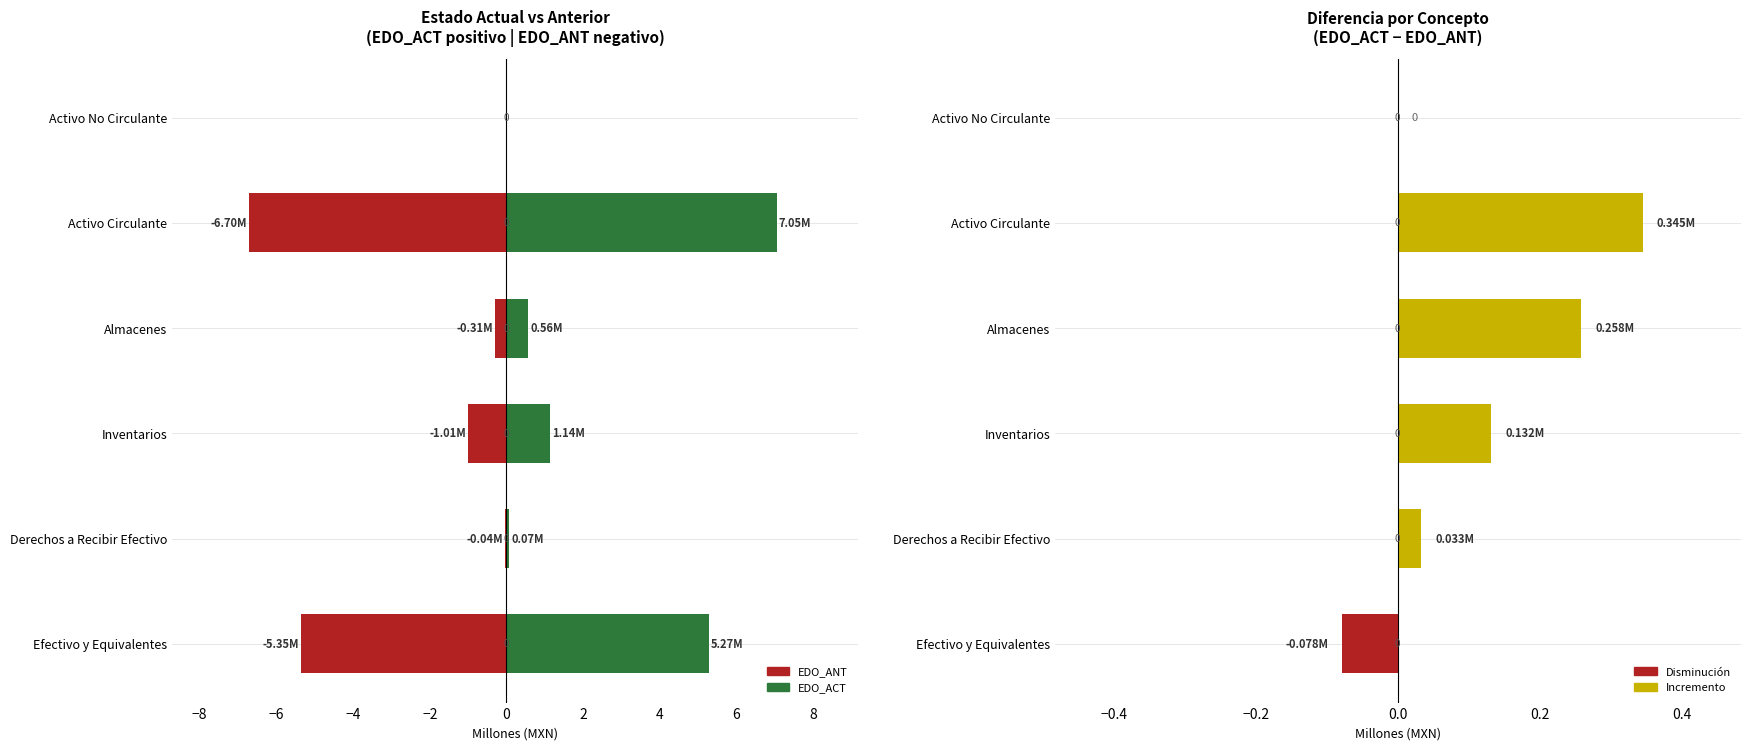

What value does the EDO_ANT (negativo ref) series have at Almacenes?

-0.3